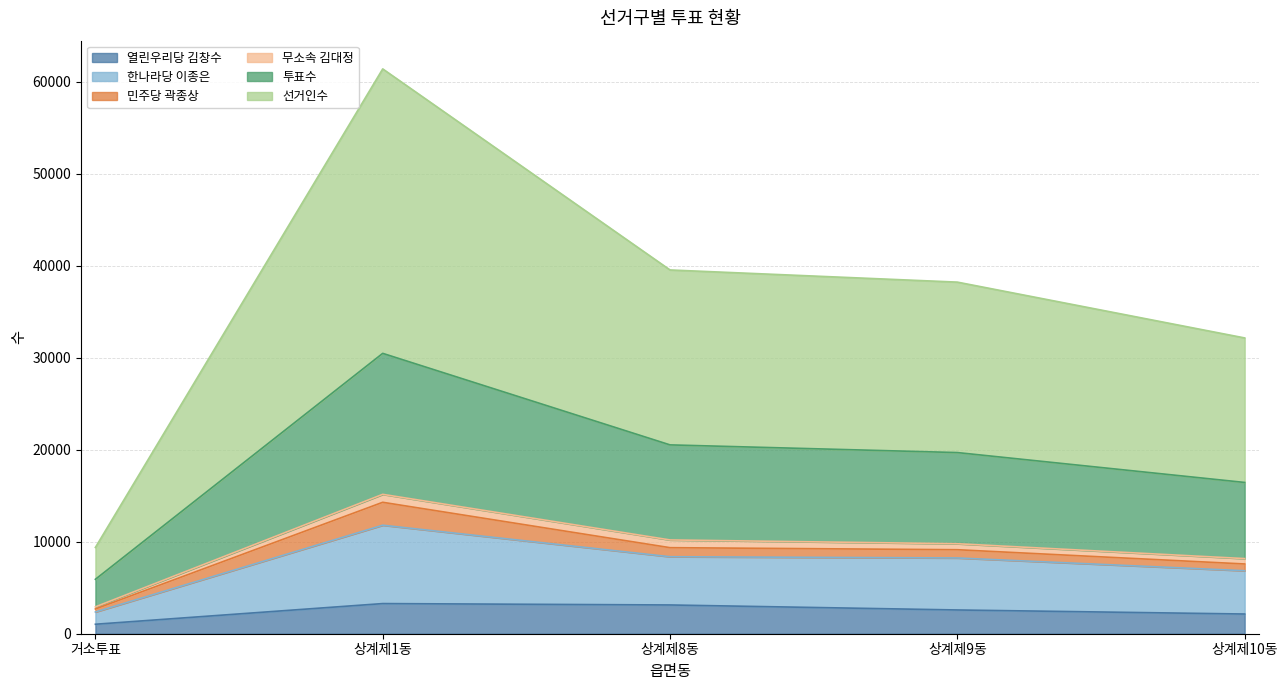

The value of 열린우리당 김창수 at 상계제9동 is 2583. True or false?

True